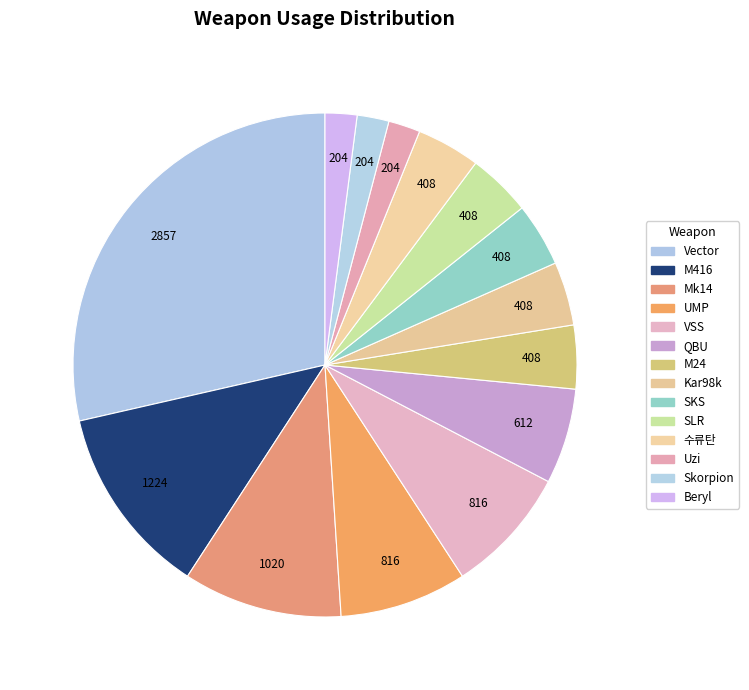

The VSS slice represents 8% of the pie. True or false?

True